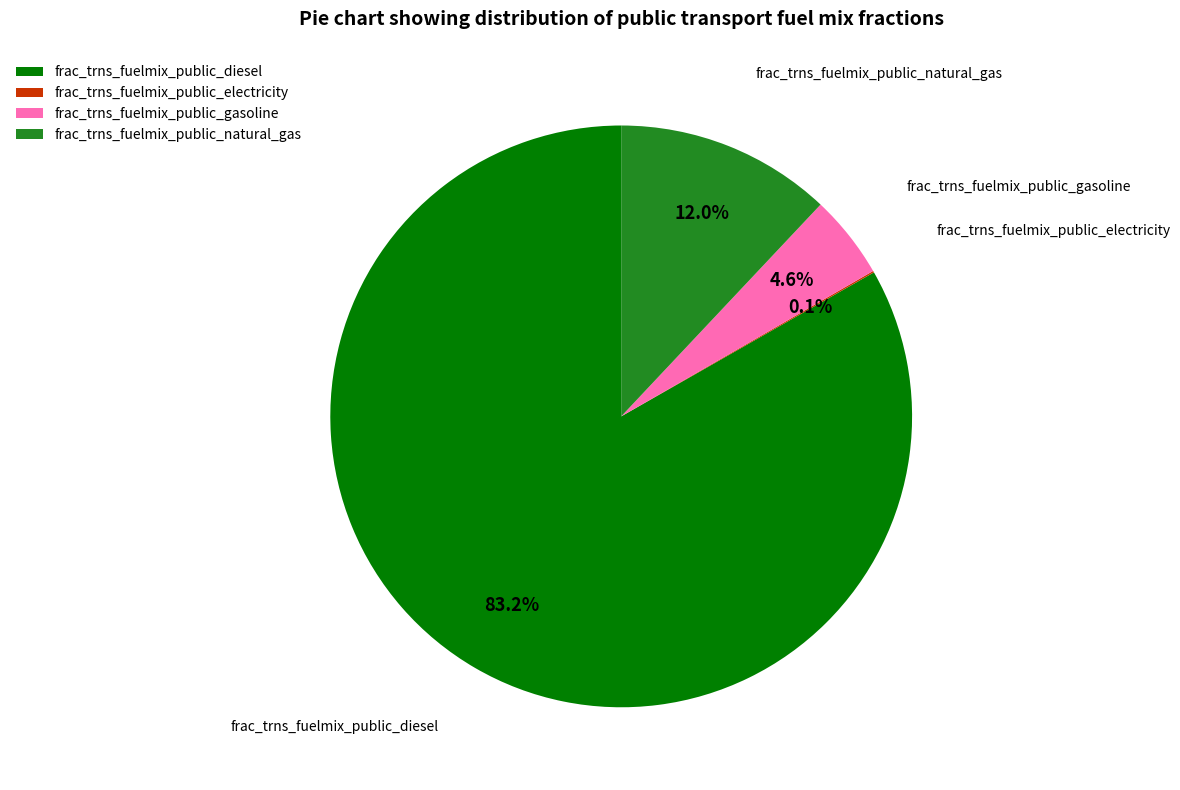

Does frac_trns_fuelmix_public_diesel represent more than half of the total?

Yes